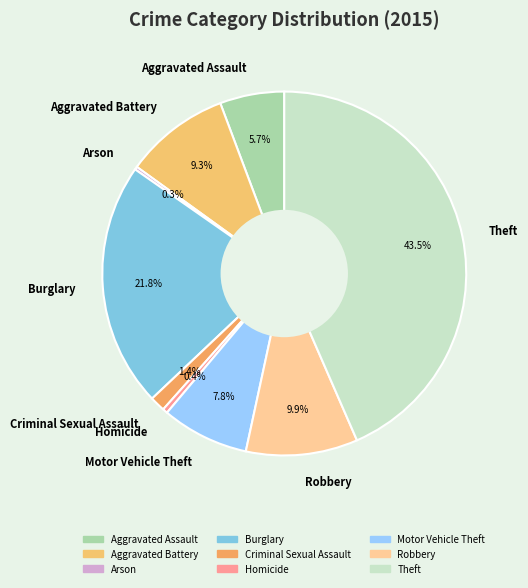

What is the total percentage of Motor Vehicle Theft and Aggravated Battery?

17.1%